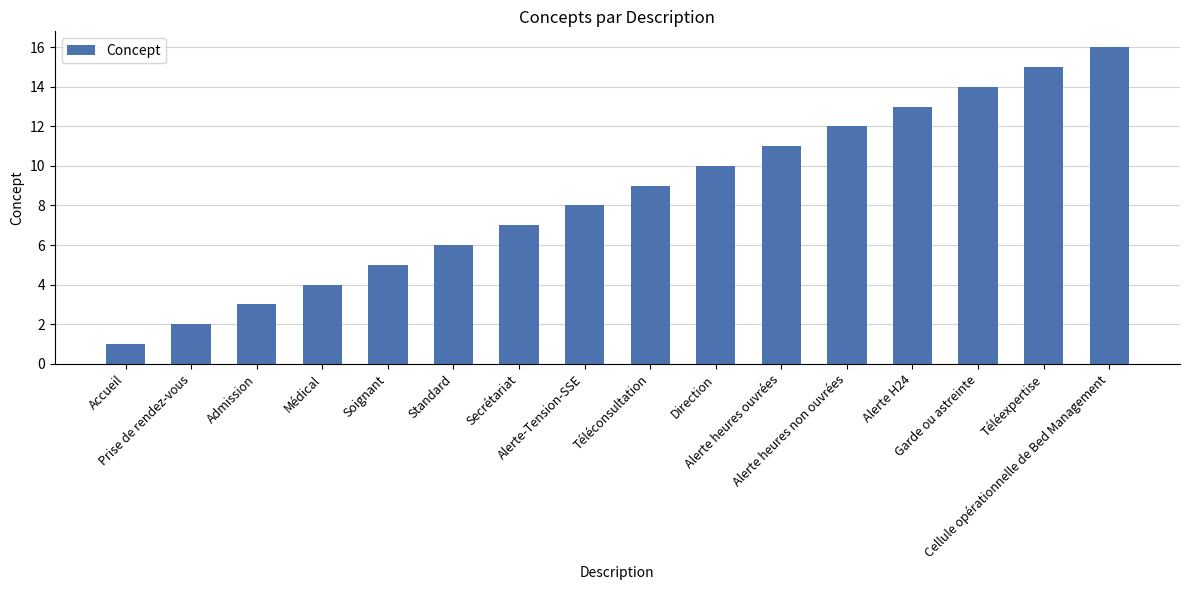

How many data points does each series have?

16